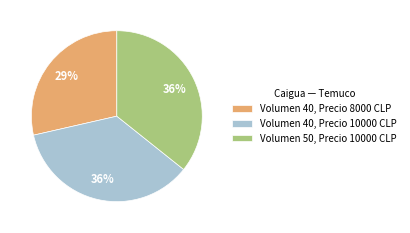

Does Volumen 50, Precio 10000 CLP represent more than half of the total?

No